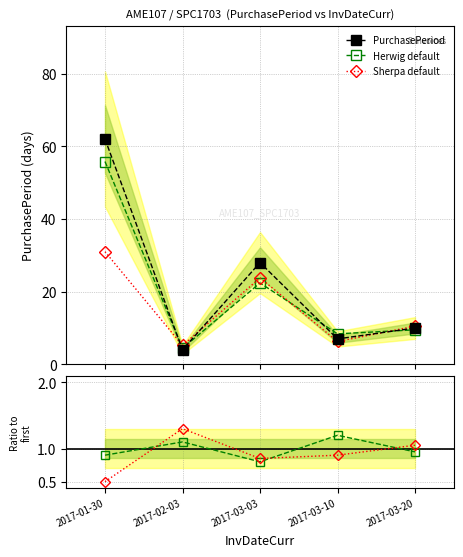

Reading left to right, what are all the values shown in this chart?

PurchasePeriod: 62.0	4.0	28.0	7.0	10.0
Herwig default: 0.9	1.1	0.8	1.2	0.9
Sherpa default: 0.5	1.3	0.8	0.9	1.1